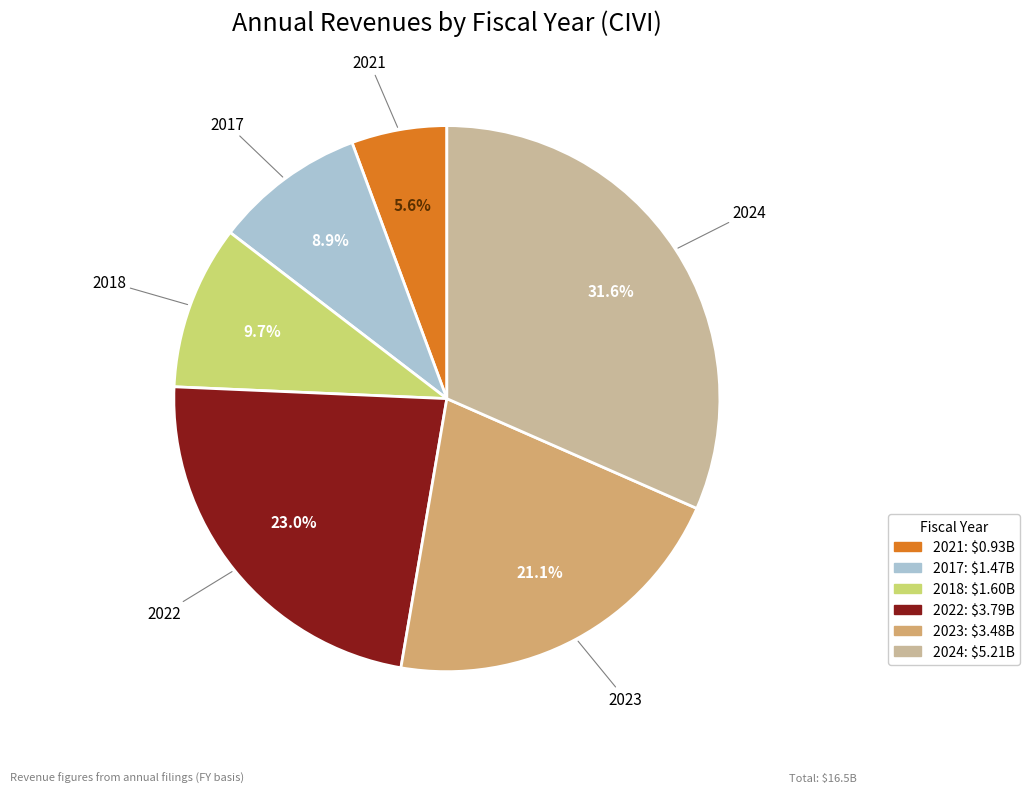

Combined, do 2022 and 2018 account for over 50%?

No